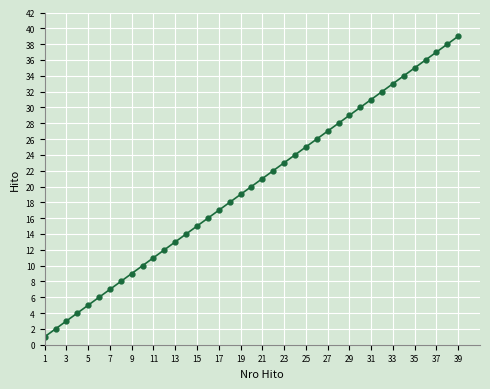

True or false: there are more than 1 points higher than both neighbors.

False